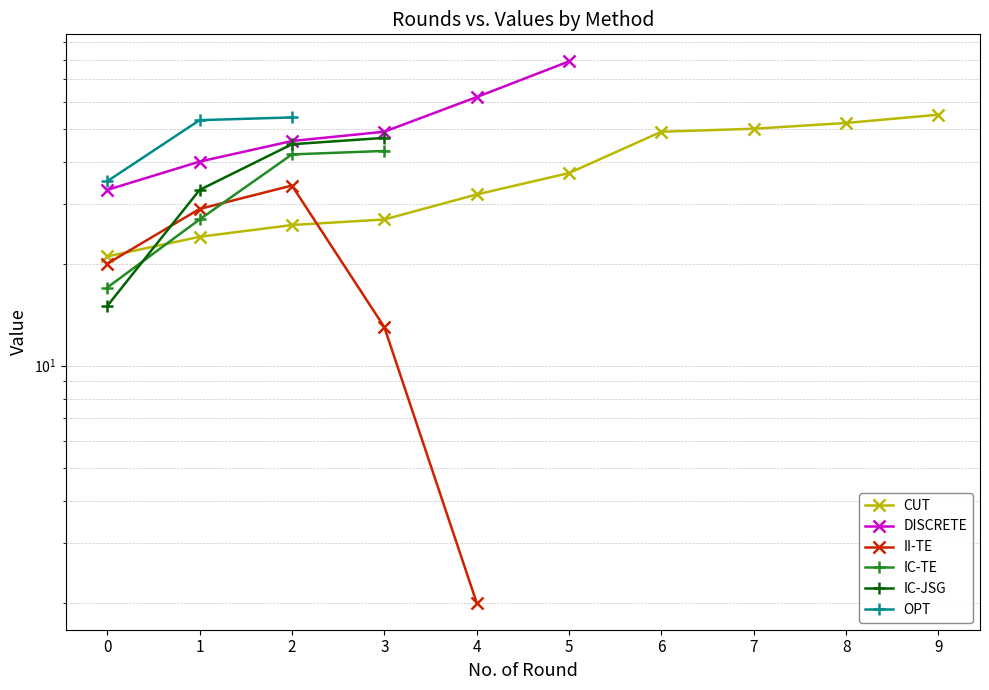

Is this an area chart (filled region under the line)?

No